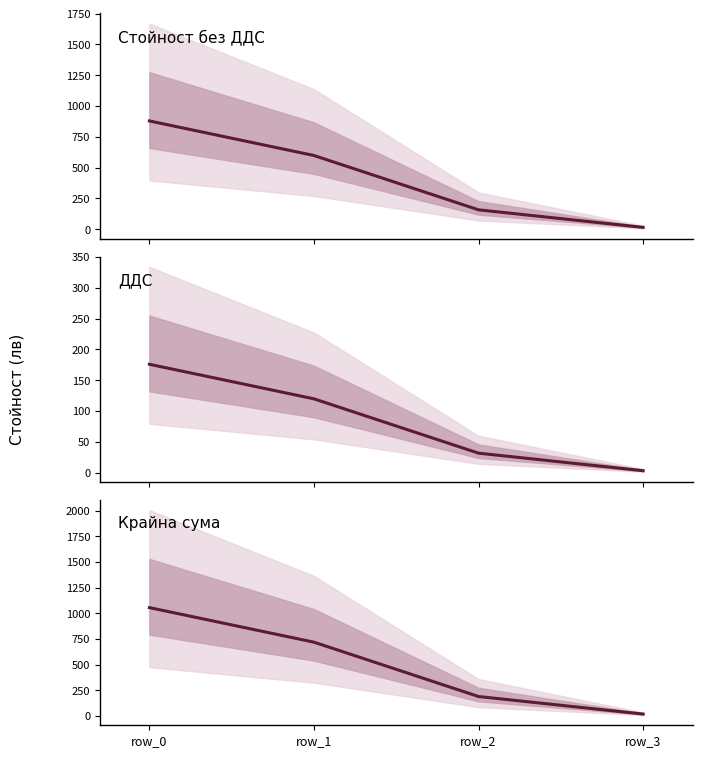

Reading left to right, transcribe all the data shown in this chart.

Стойност без ДДС: 878.7	598.0	156.9	14.6
ДДС: 175.7	119.6	31.4	2.9
Крайна сума: 1054.4	717.6	188.3	17.5